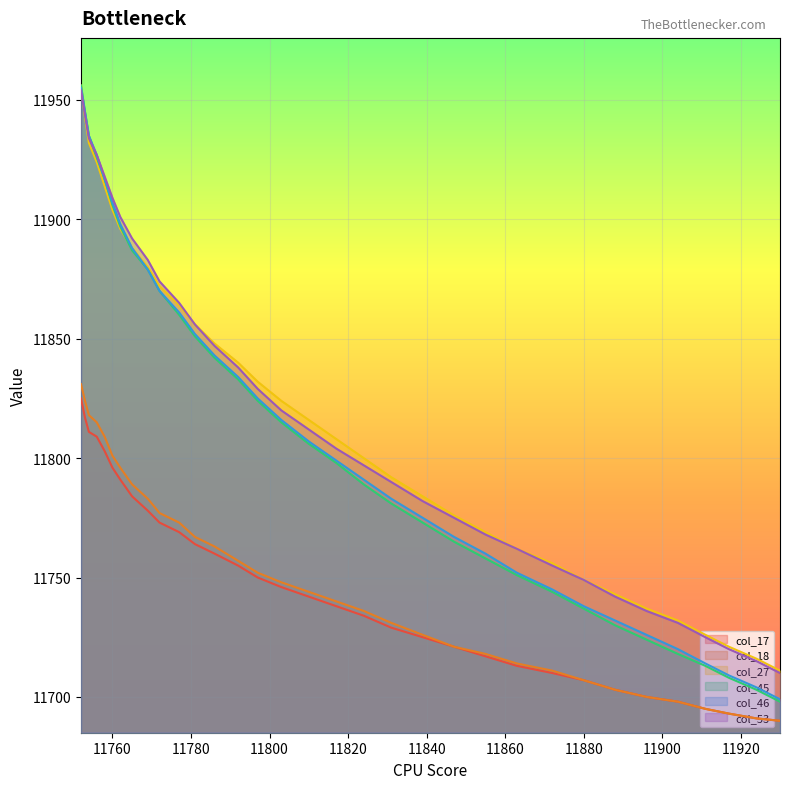

True or false: col_18 and col_17 cross at least once.

False